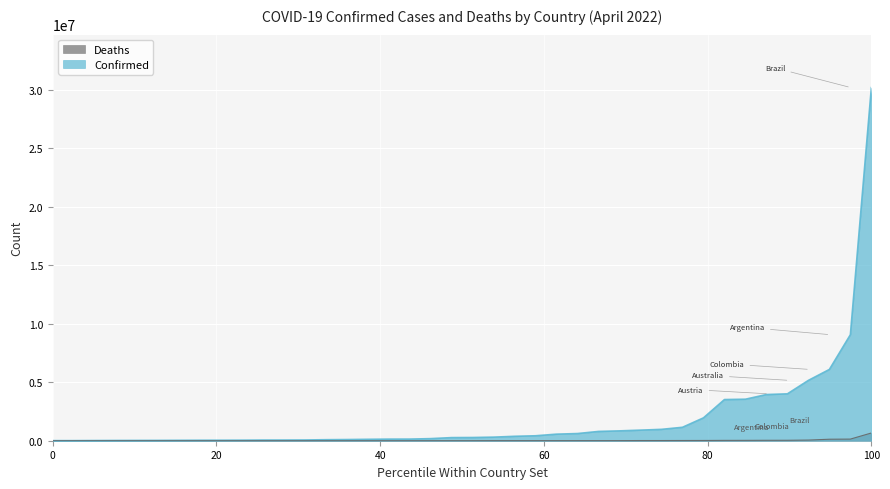

Is it true that Deaths equals 1473 at Bahrain?

True